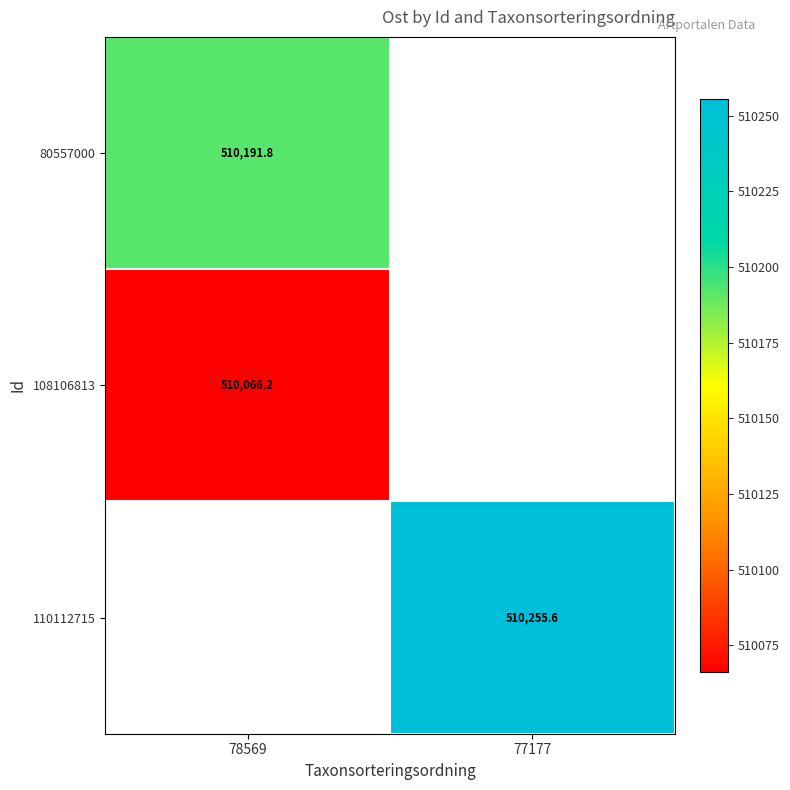

Is the value of 80557000 at 78569 greater than the value of 108106813 at 78569?

Yes